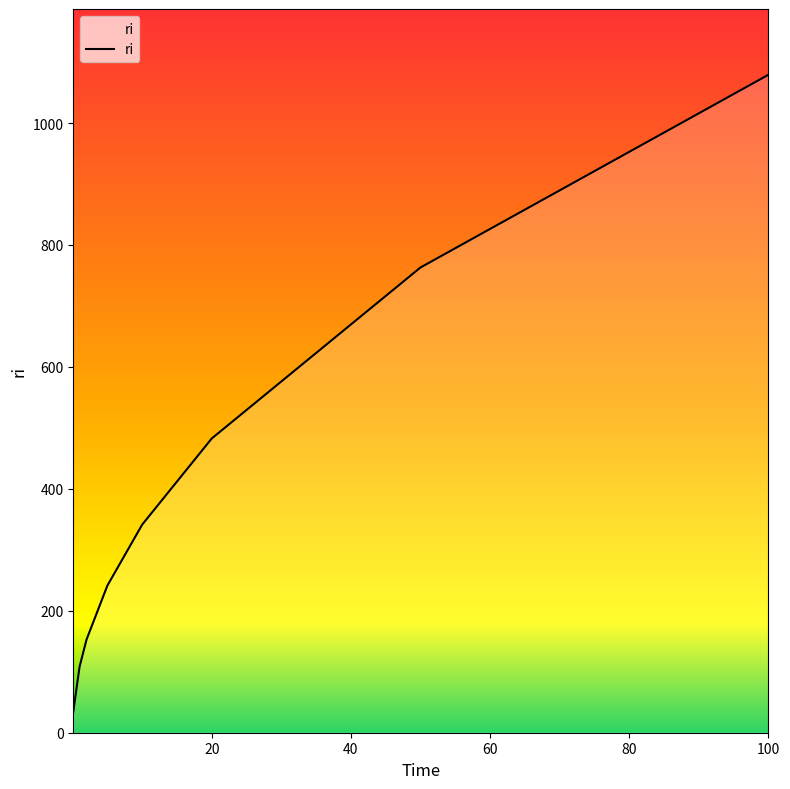

What is the maximum value shown in the chart?

1079.1